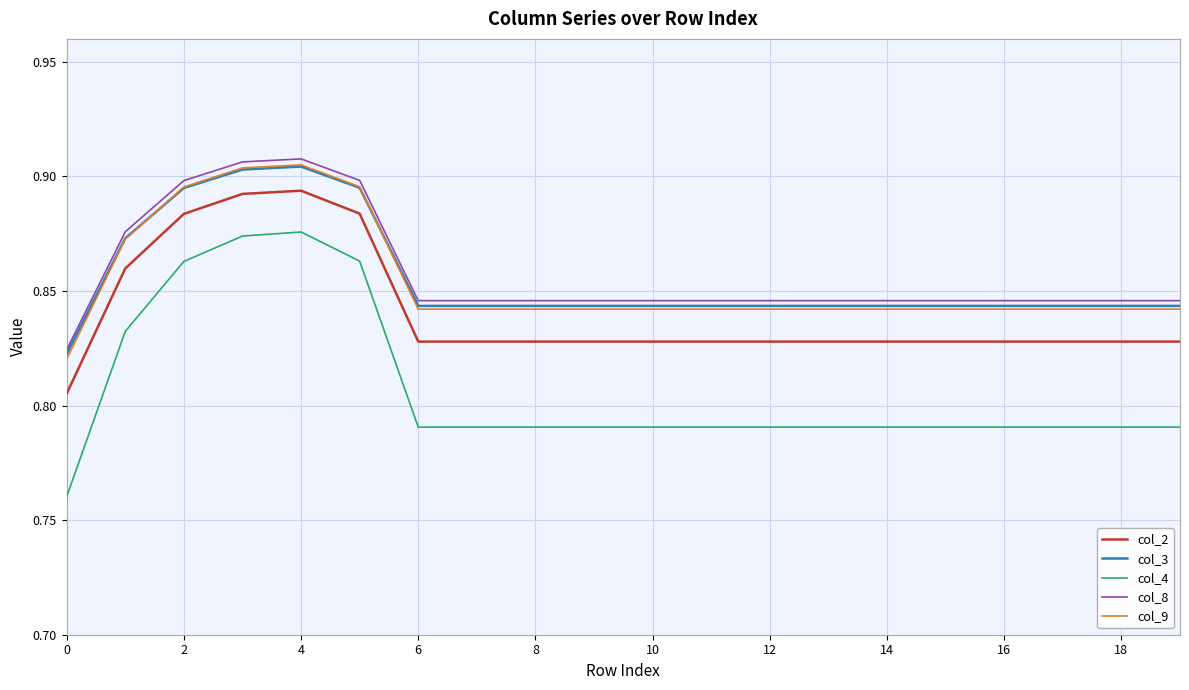

True or false: col_9 and col_4 intersect in this chart.

False